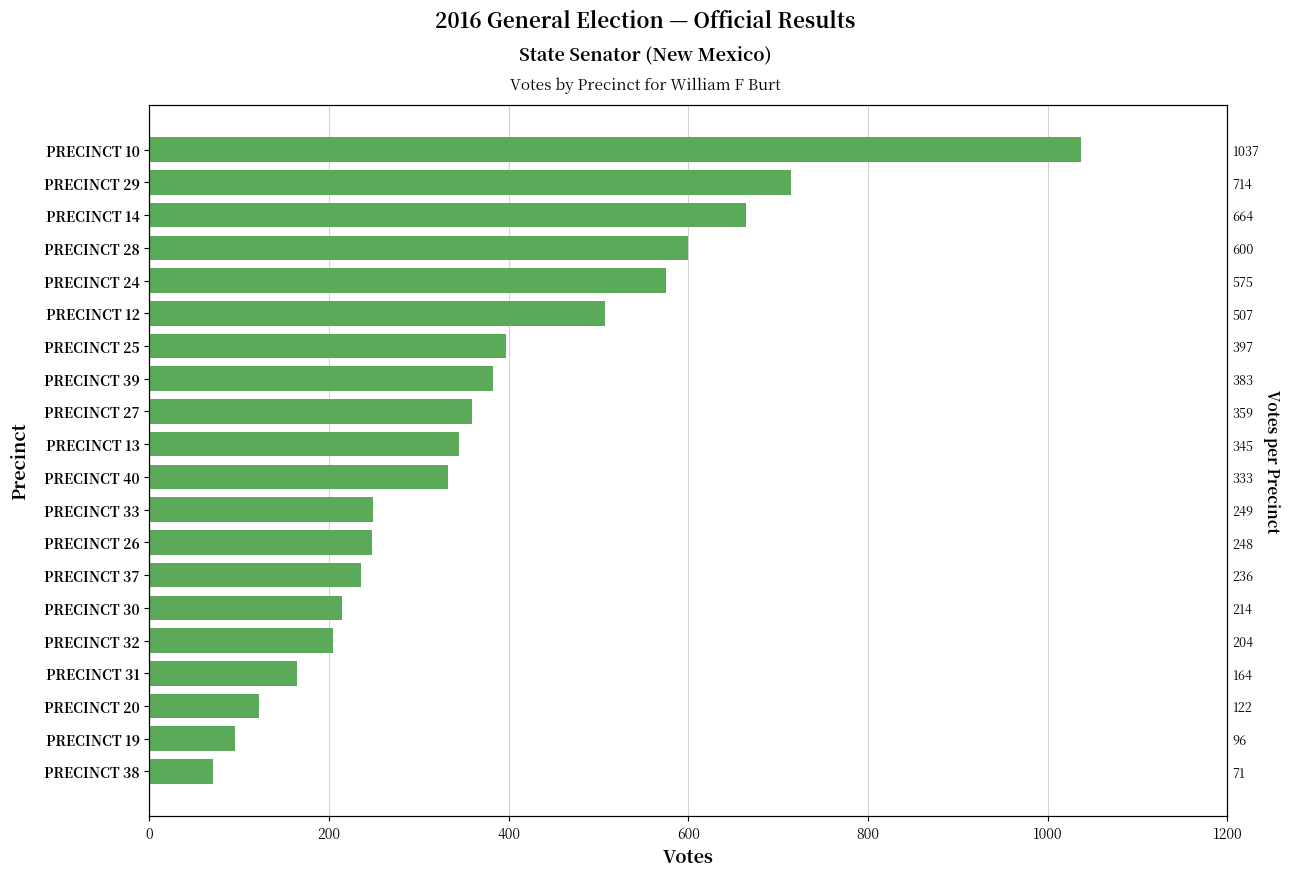

How many values are below 345?

10